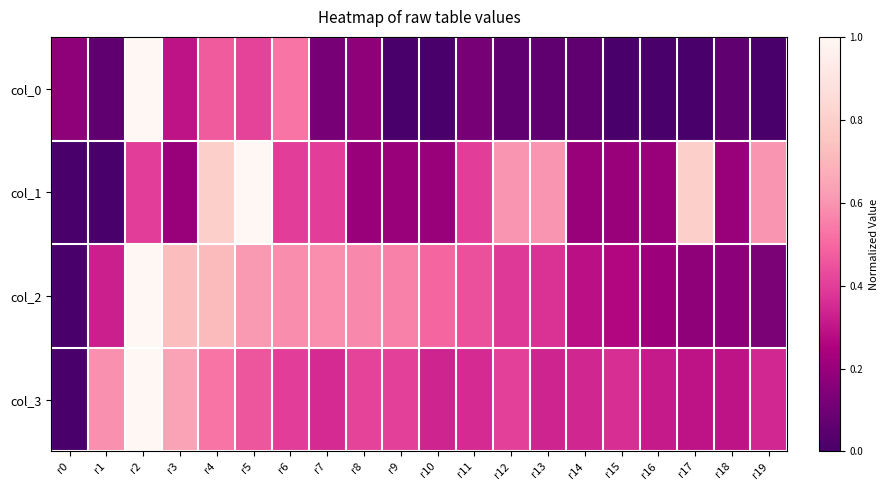

Rank the series at r11 from highest to lowest value.

col_2, col_1, col_3, col_0